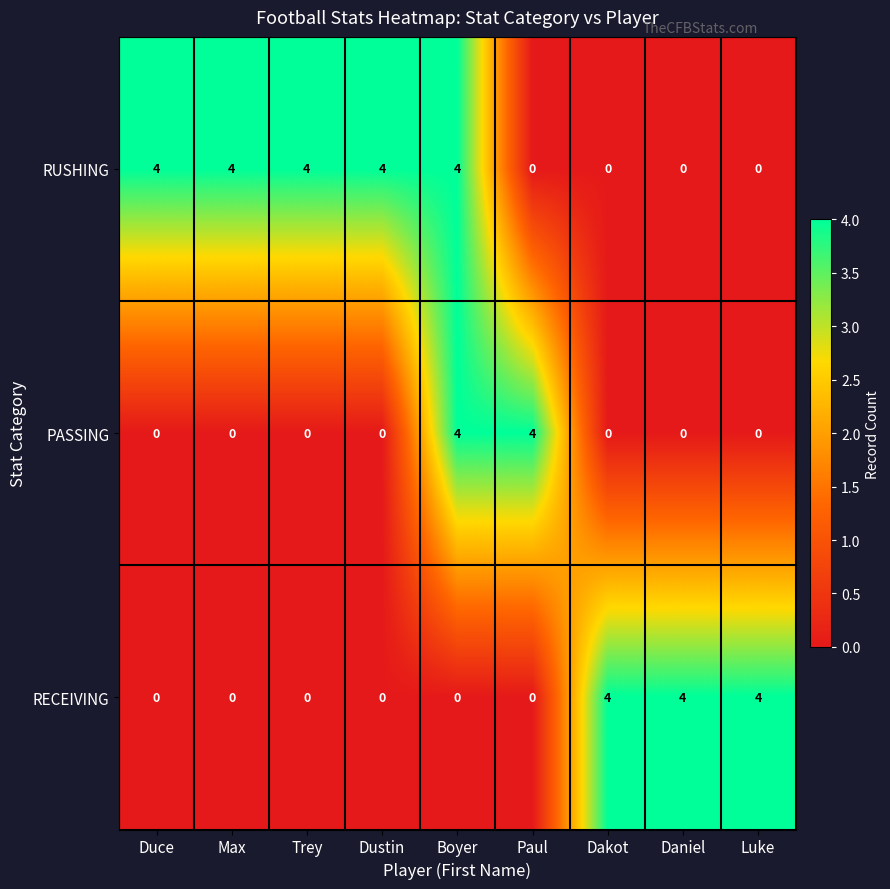

What is the maximum value shown in the chart?

4